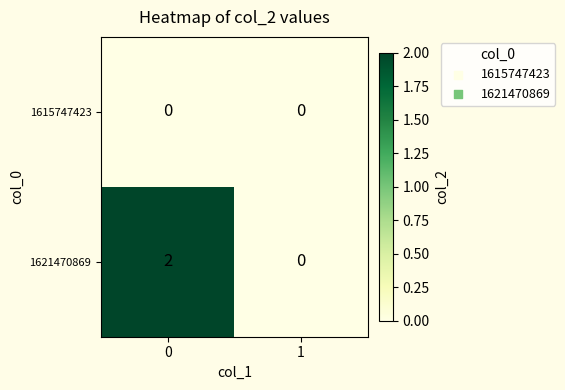

Rank the series at 0 from lowest to highest value.

1615747423, 1621470869